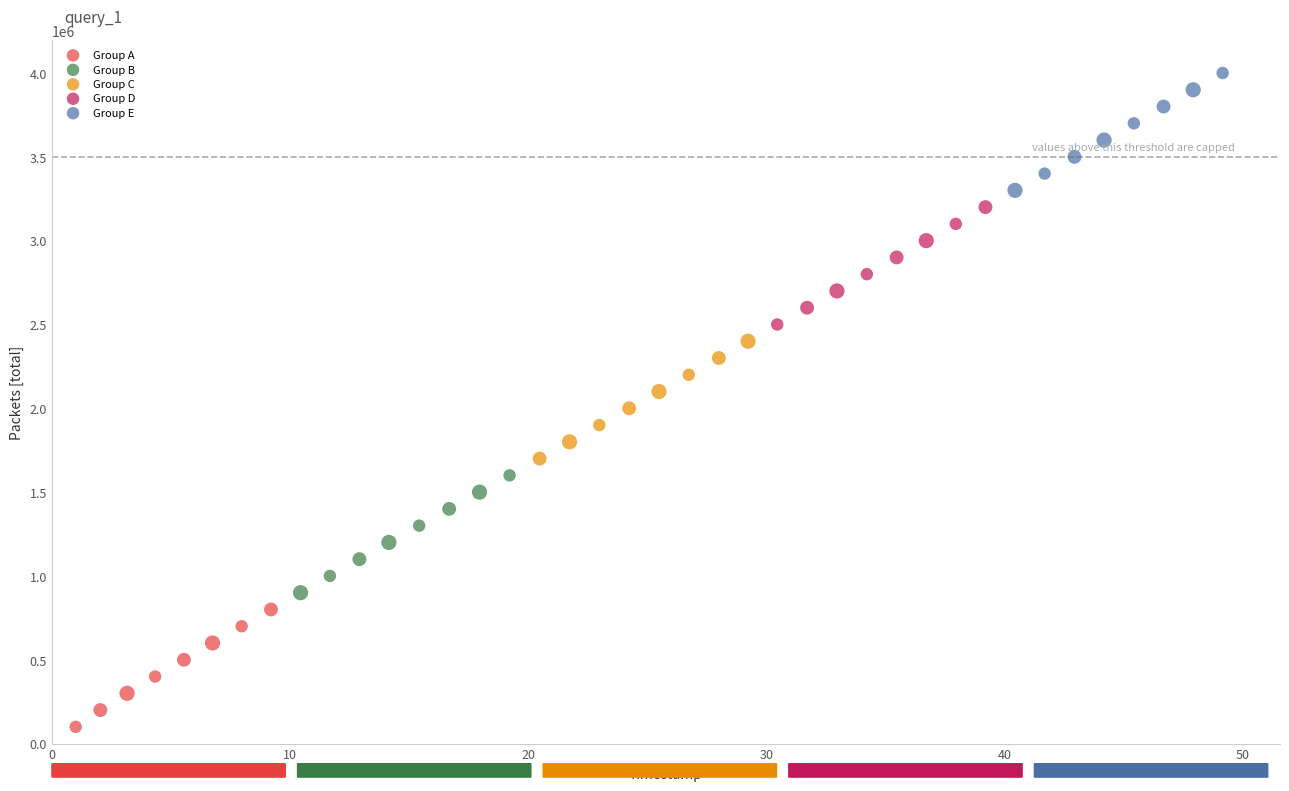

Which series reaches the maximum Y coordinate?

Group E